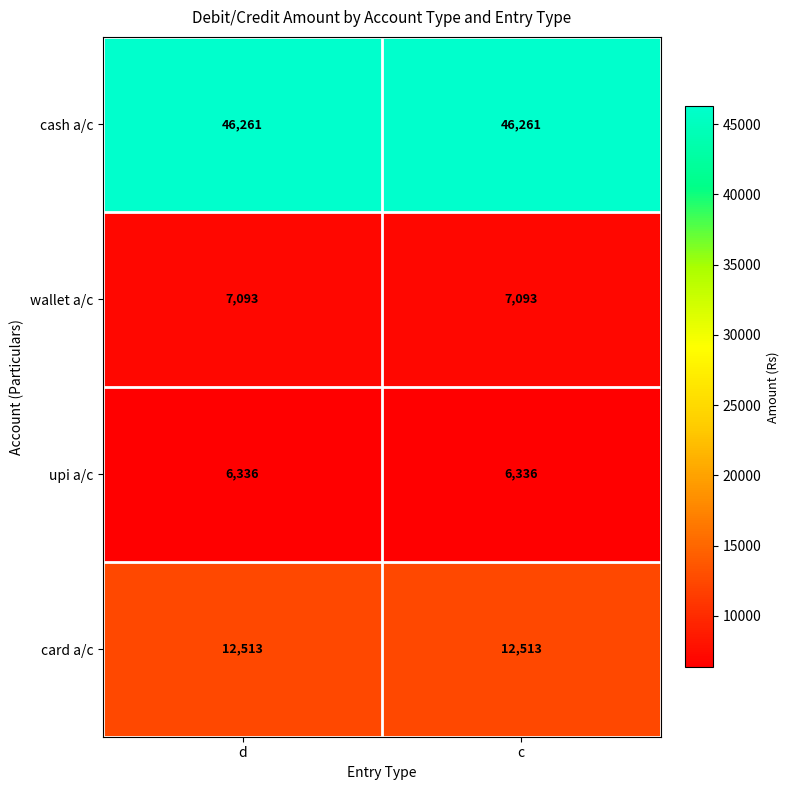

How many categories are shown in the chart?

2